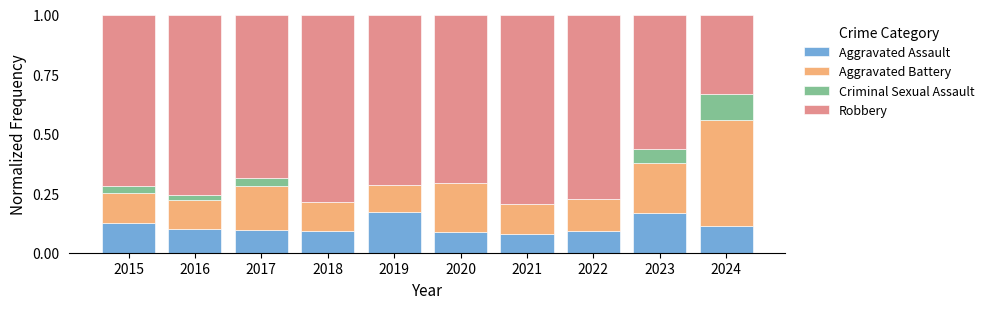

What is the total value across all series at 2017?

1.0